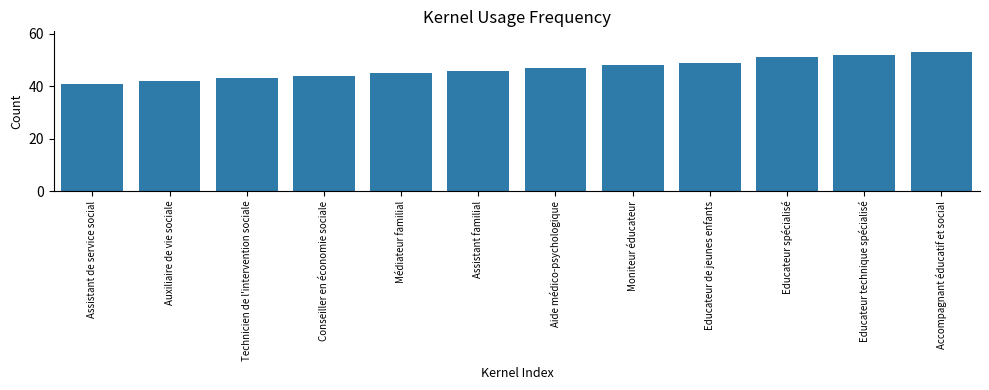

What is the sum of all values?

561